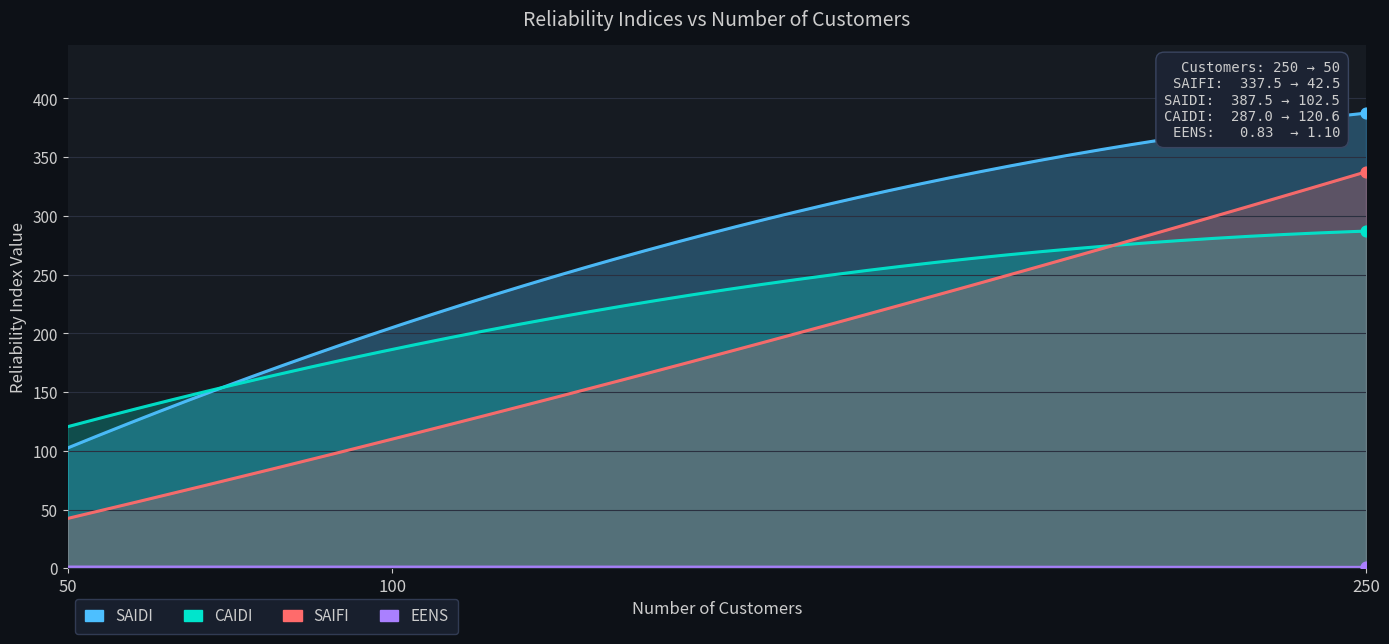

Which series has the largest Y range (max minus min)?

SAIFI